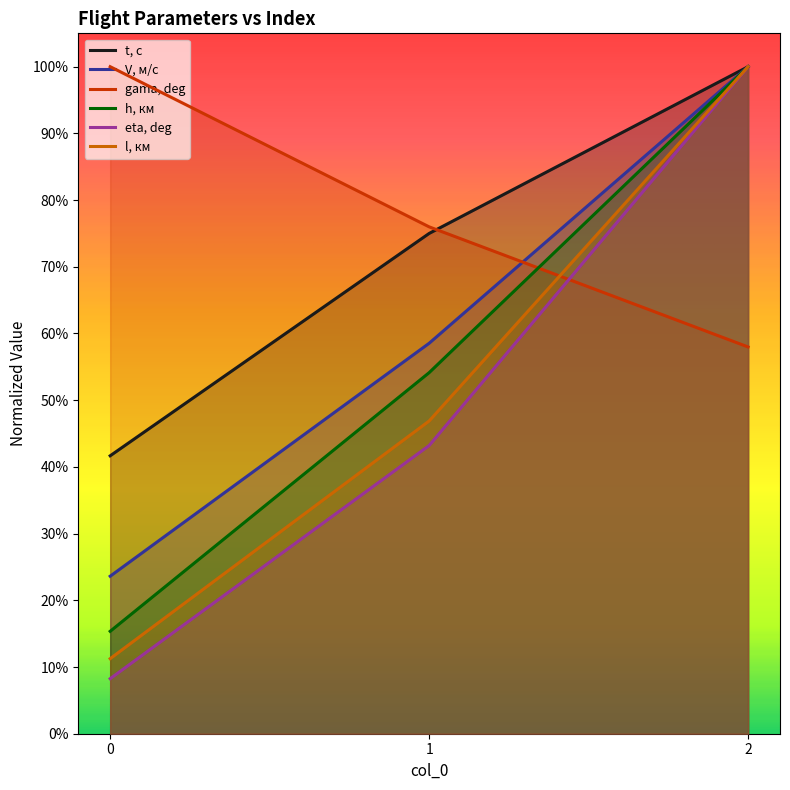

Rank the categories by l, км value from highest to lowest.

2, 1, 0